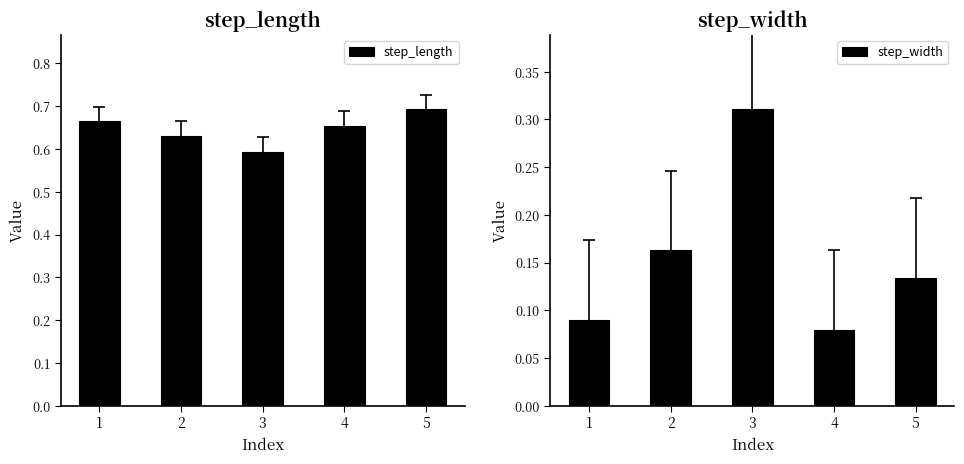

Are the bars horizontal?

No